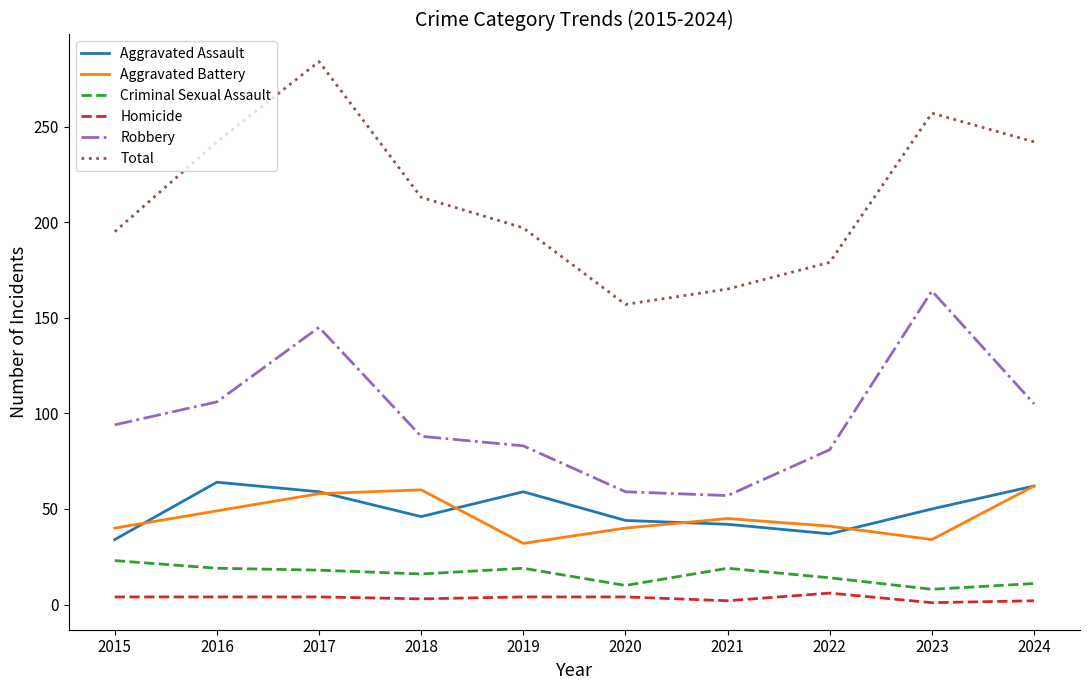

How many distinct data groups are displayed?

6